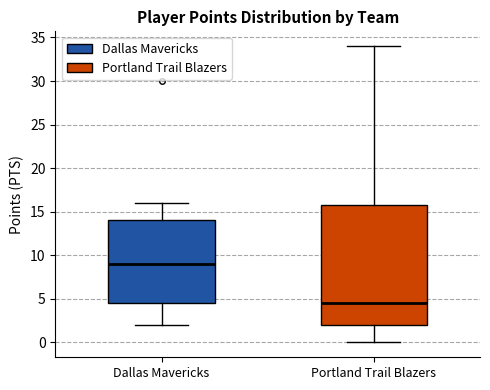

Reading left to right, read every box against the y-axis: the position of its median line, the range the box covers, and the ends of its whiskers. The values are not printed on the chart, so give them approximately, as read against the axis.

Dallas Mavericks: median 9.0, box 4.5 to 14.0, whiskers 2.0 to 16.0
Portland Trail Blazers: median 4.5, box 2.0 to 16.0, whiskers 0.0 to 34.0